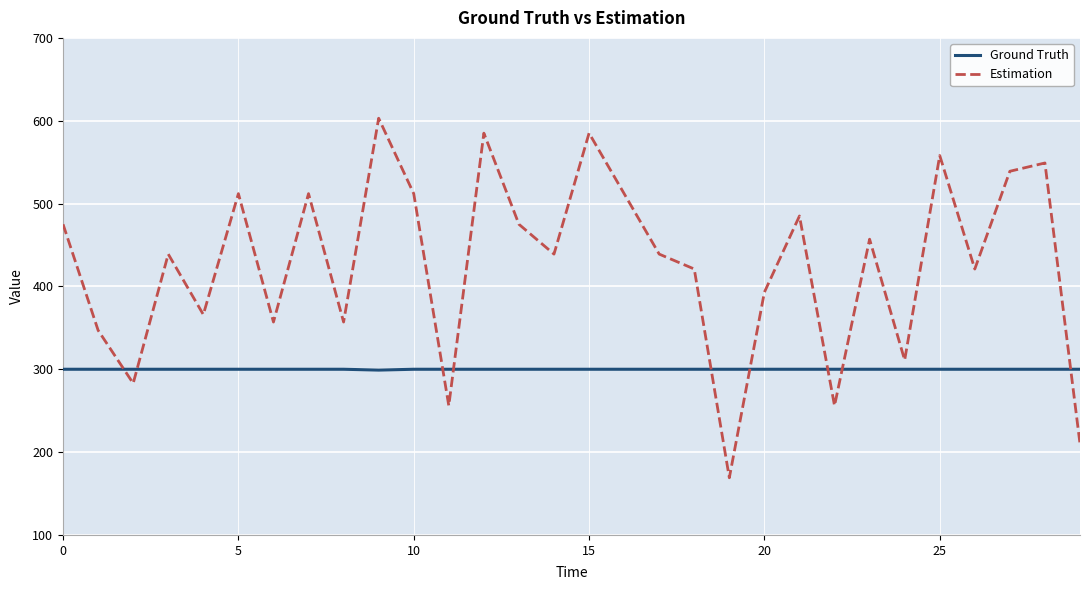

List the series in order of their overall mean, highest first.

Estimation, Ground Truth